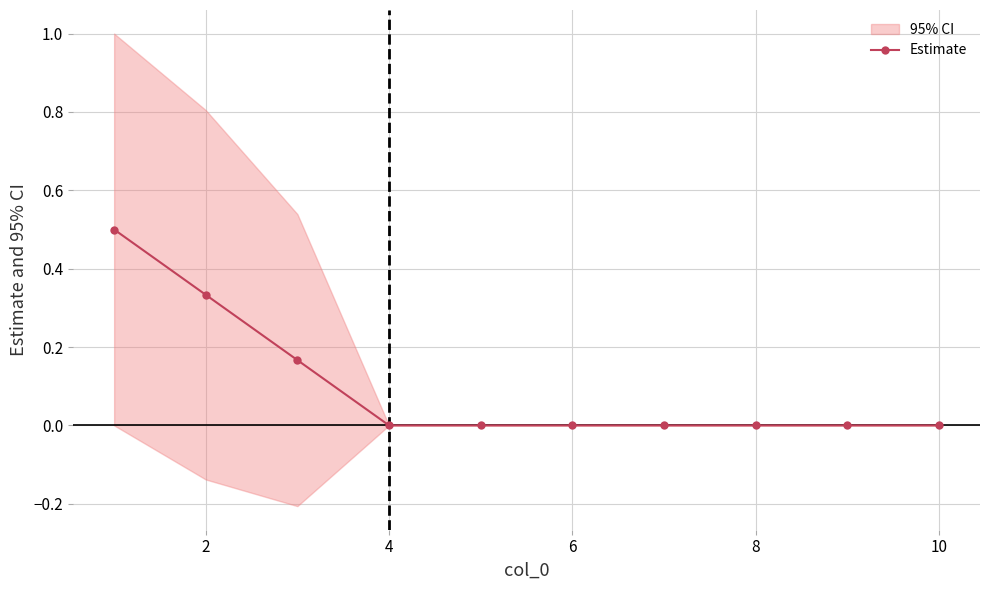

How many values are above zero?

3